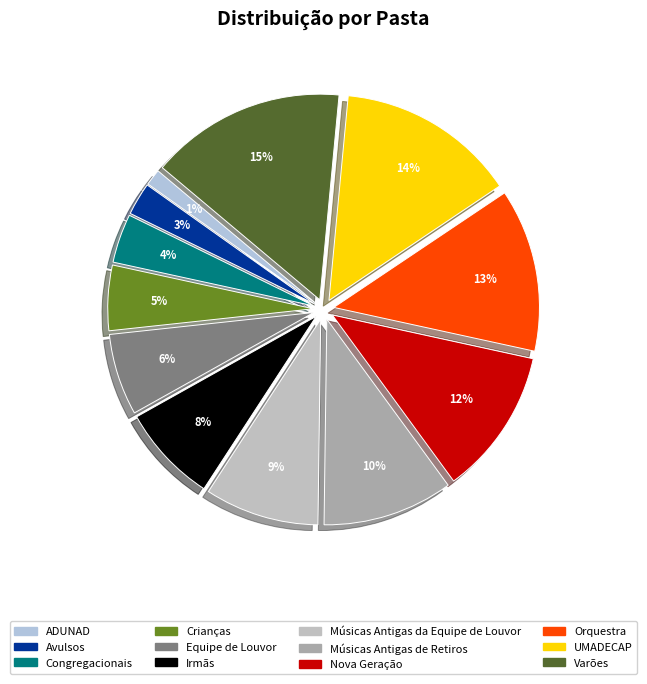

Is it true that Crianças is 13% of the pie?

False